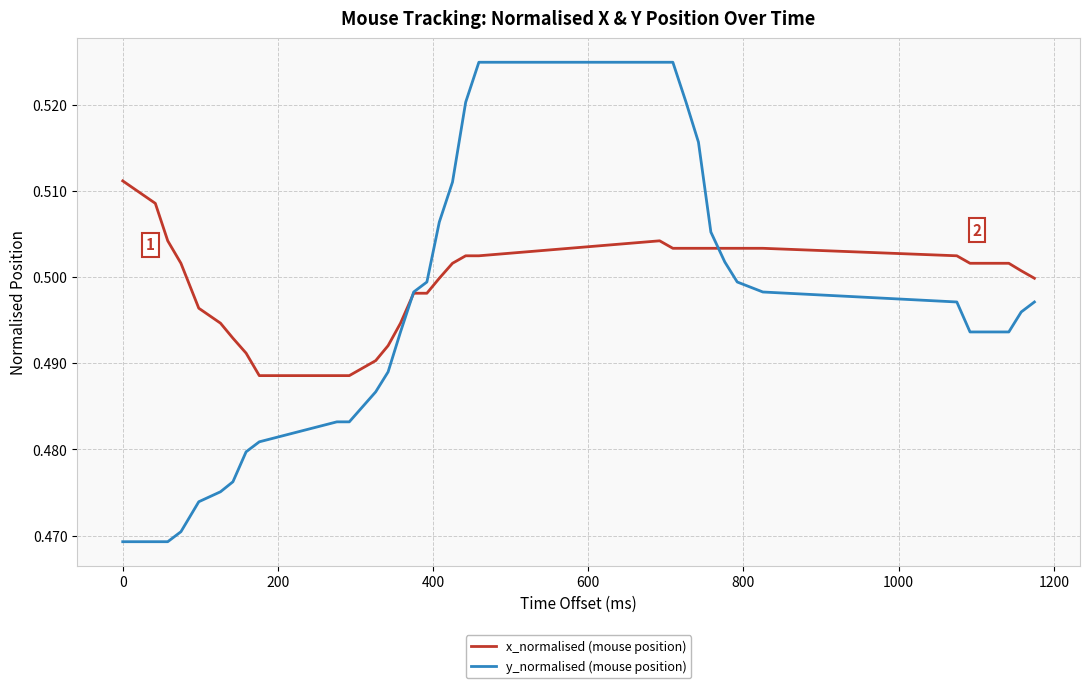

How many categories are shown in the chart?

34